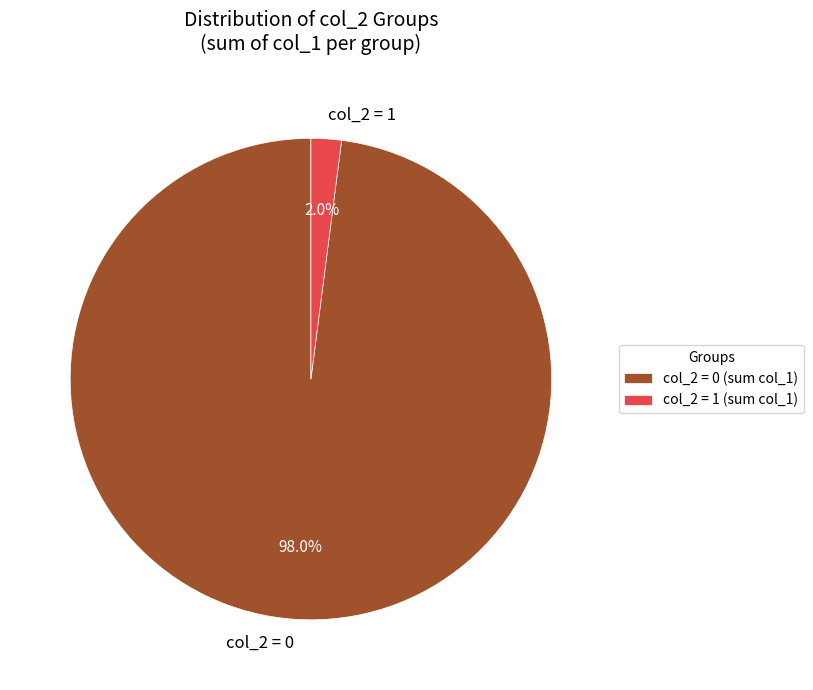

How many segments does this pie chart have?

2